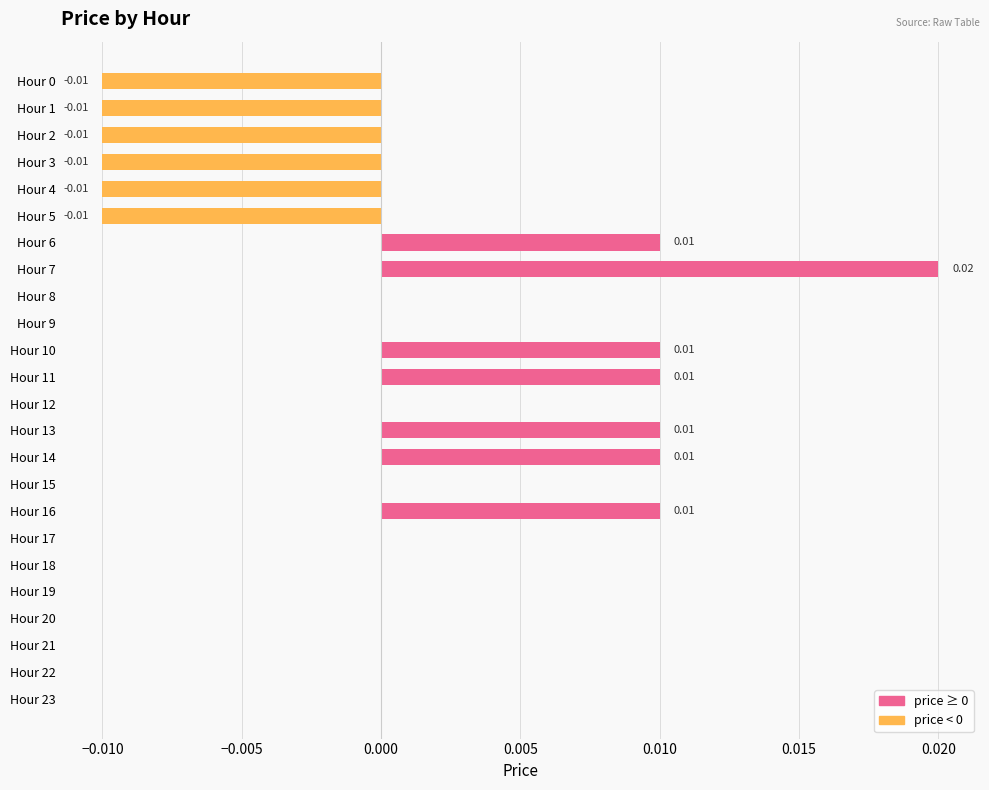

Between Hour 0 and Hour 18, which is larger?

Hour 18